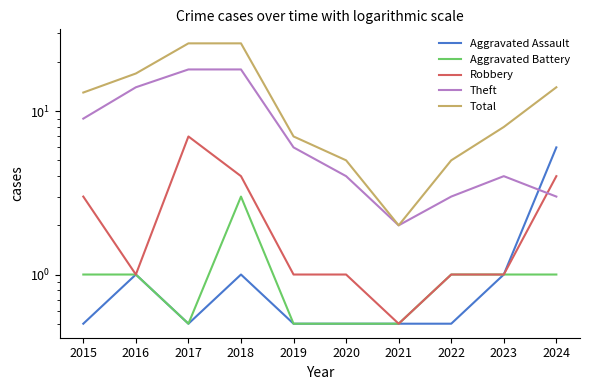

What is the total value across all series at 2024?

28.0